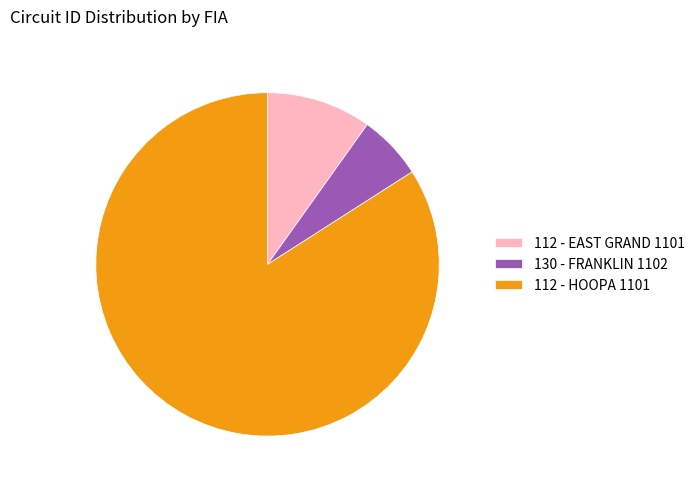

How many segments does this pie chart have?

3